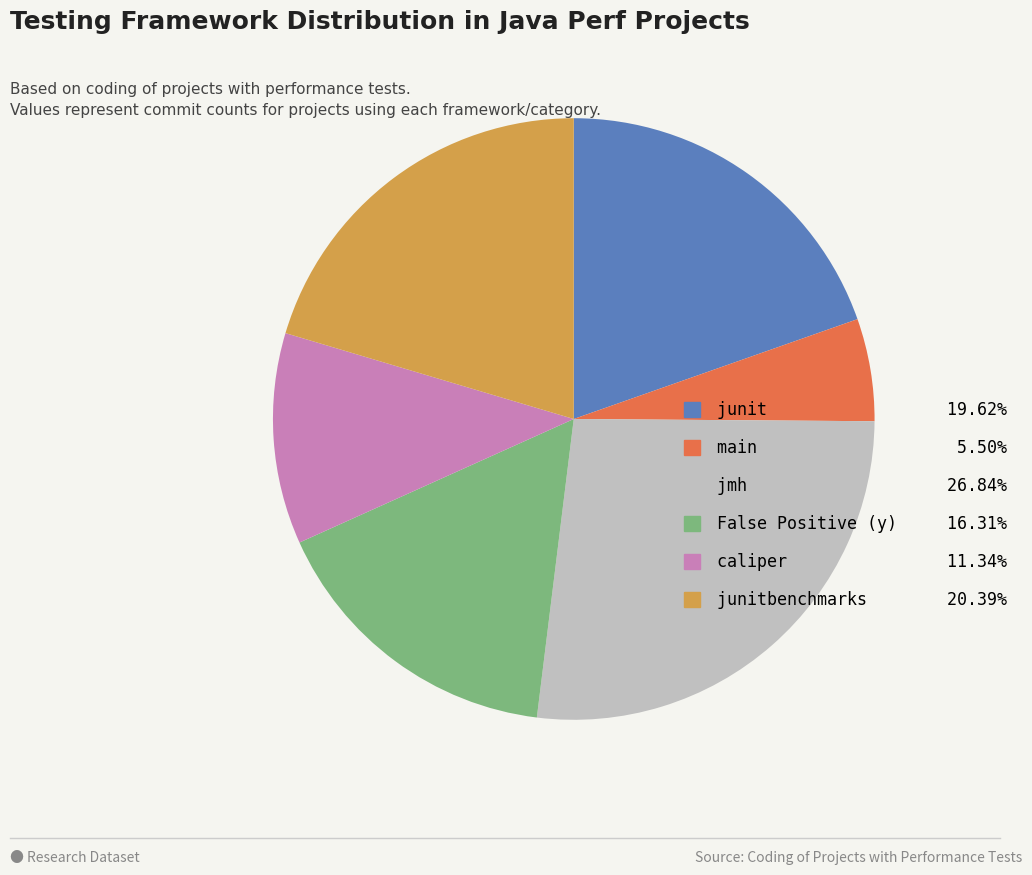

Does caliper 11.34% account for over 50% of the chart?

No